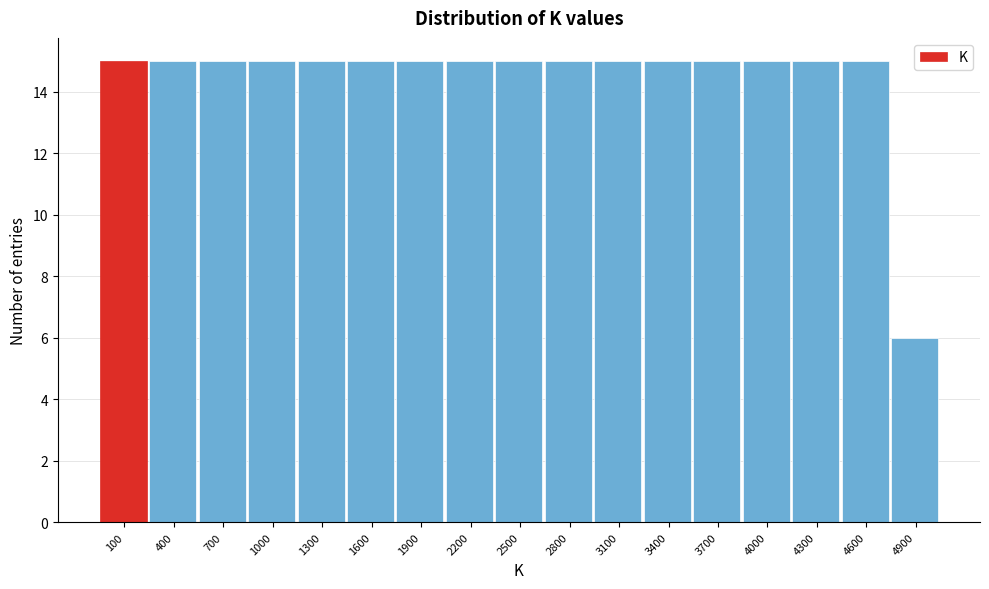

Reading left to right, extract all data points from this chart.

15	15	15	15	15	15	15	15	15	15	15	15	15	15	15	15	6